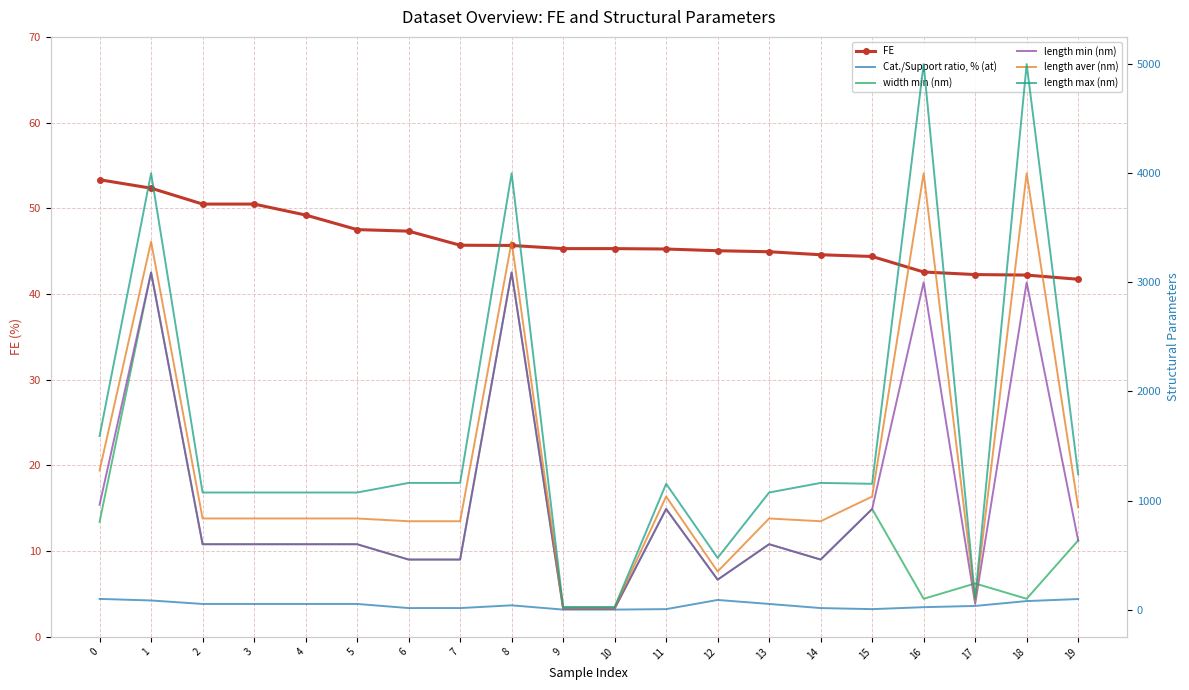

Is the value of length min (nm) at 16 greater than the value of width min (nm) at 3?

Yes